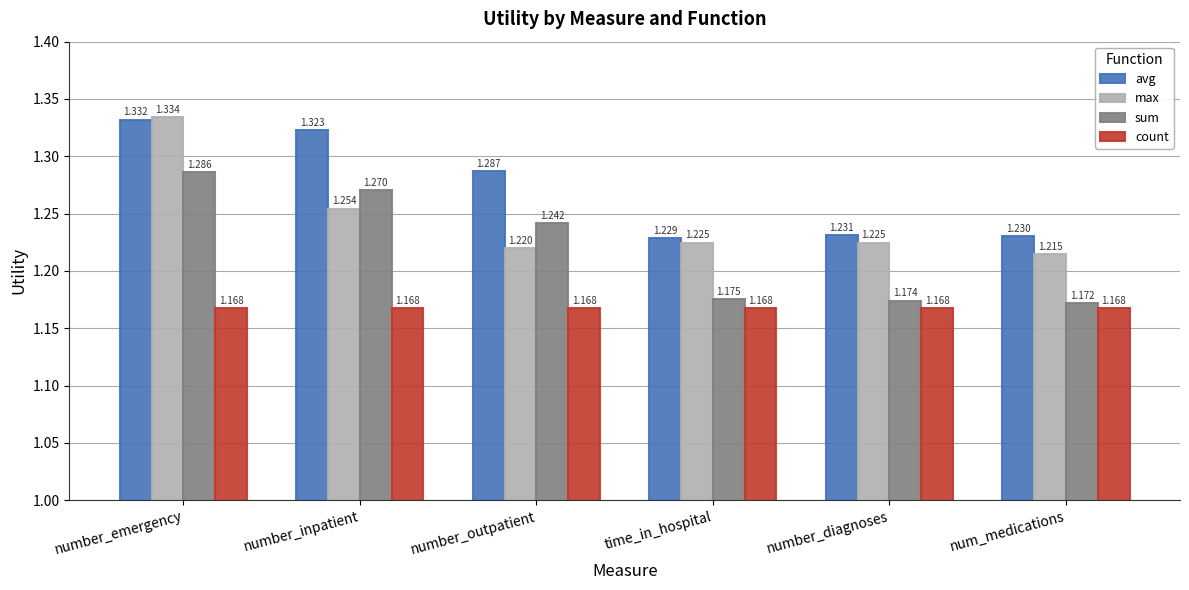

At which category is the sum across all series the highest?

number_emergency